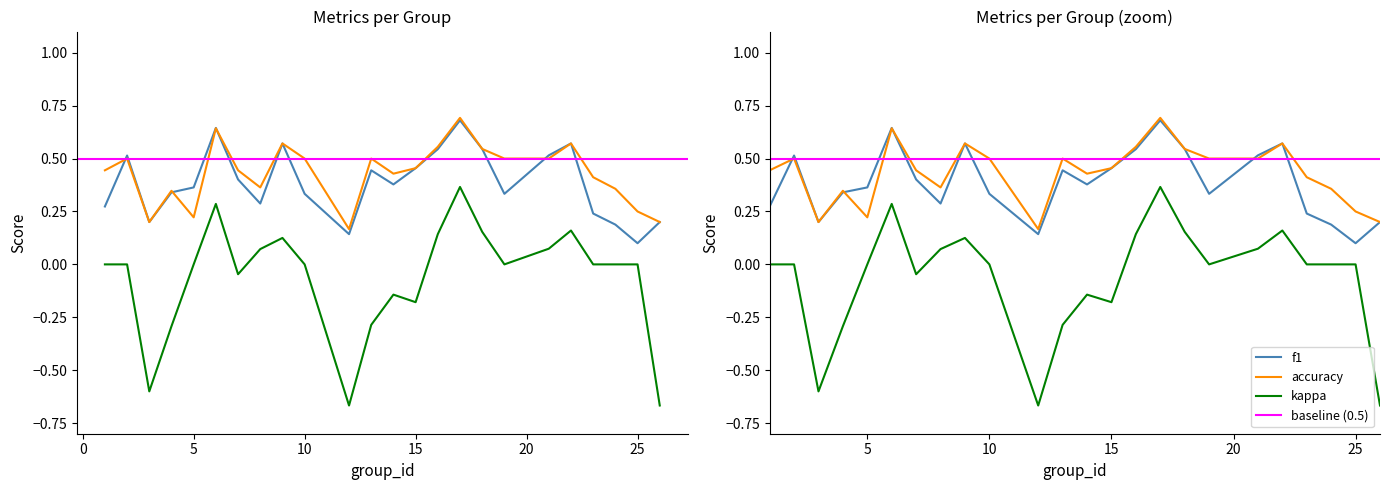

Between 14 and 24, which is larger?

14